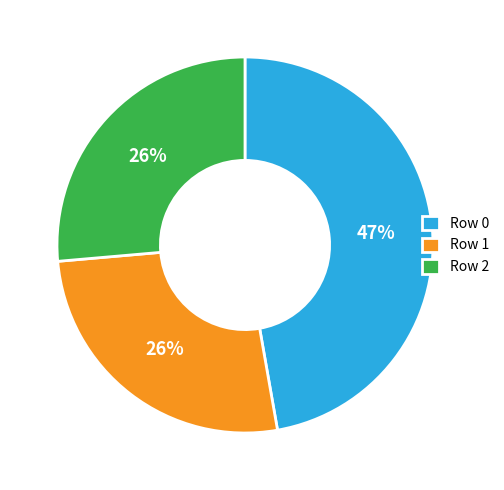

Which has a higher value, Row 0 or Row 1?

Row 0